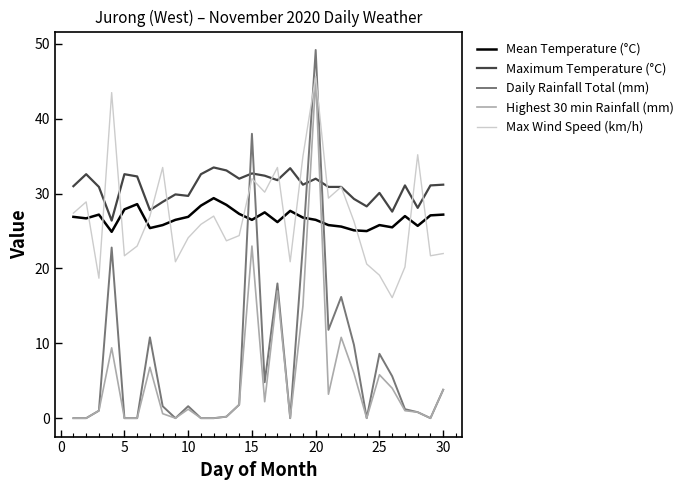

What is the greatest value displayed?

49.2